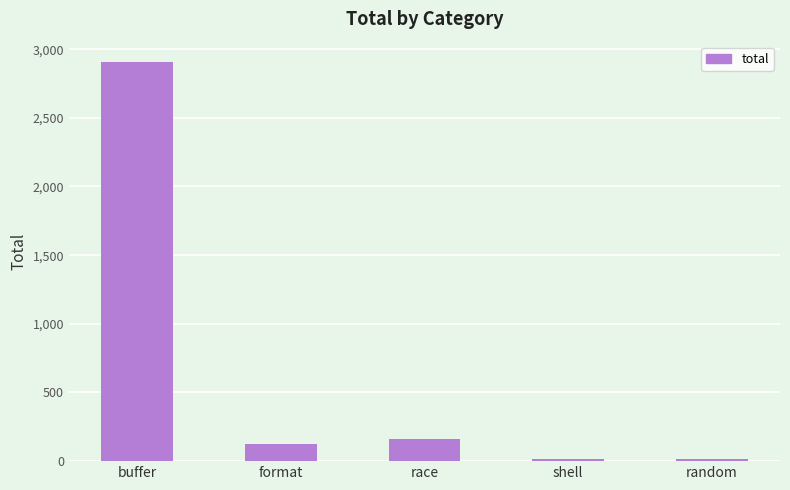

What position from the right is random?

1